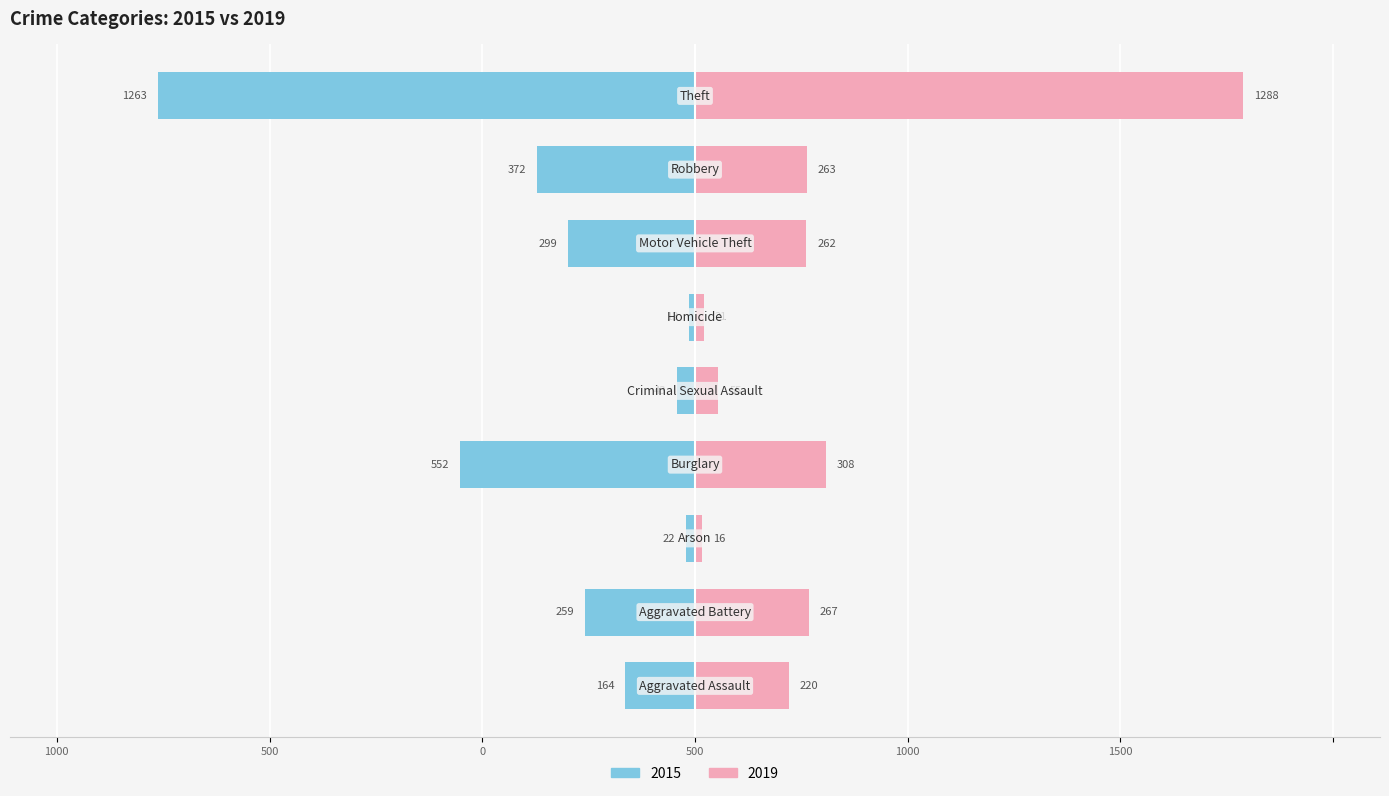

What value does the 2019 series have at Aggravated Assault, to the nearest 50?

200